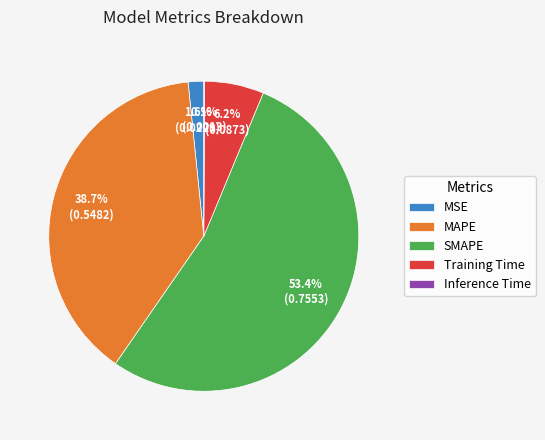

To the nearest percent, what percentage of the pie is Training Time?

6%